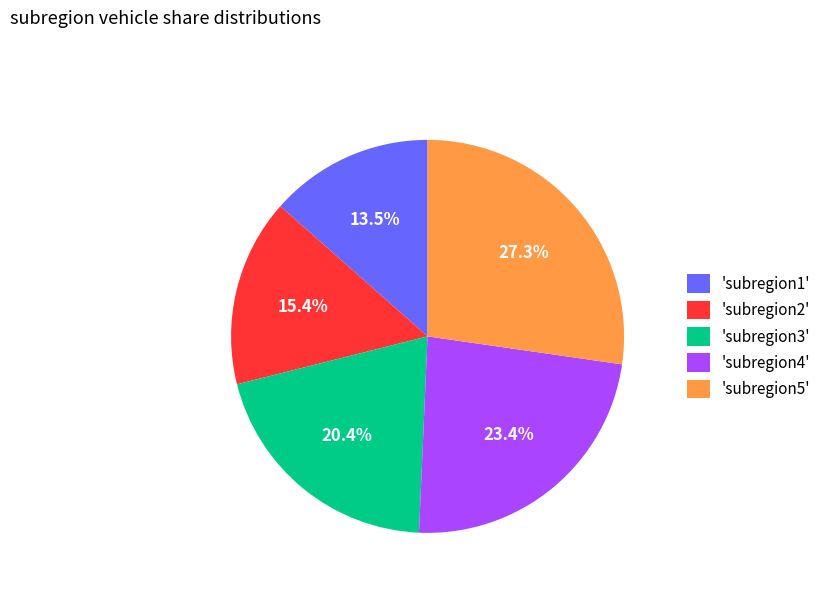

Which slice is the largest?

'subregion5'